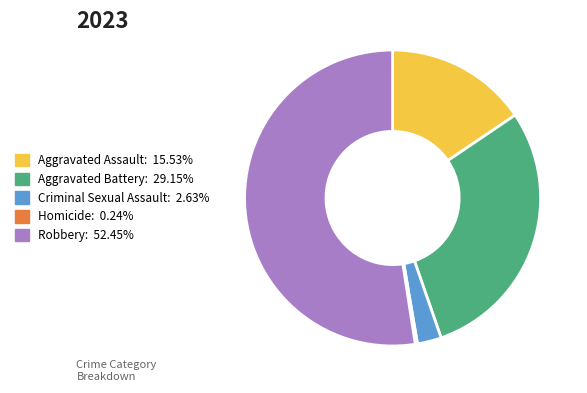

Does Robbery: 52.45% account for over 50% of the chart?

Yes